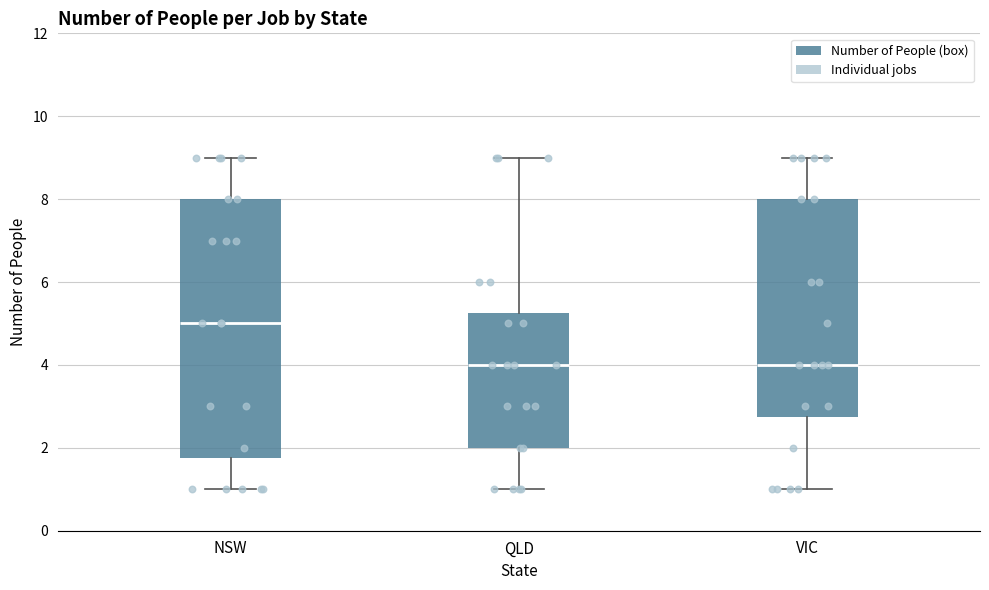

Where is the upper edge of the box for QLD on the y-axis? The values are not printed on the chart, so give them approximately, as read against the axis.

5.2